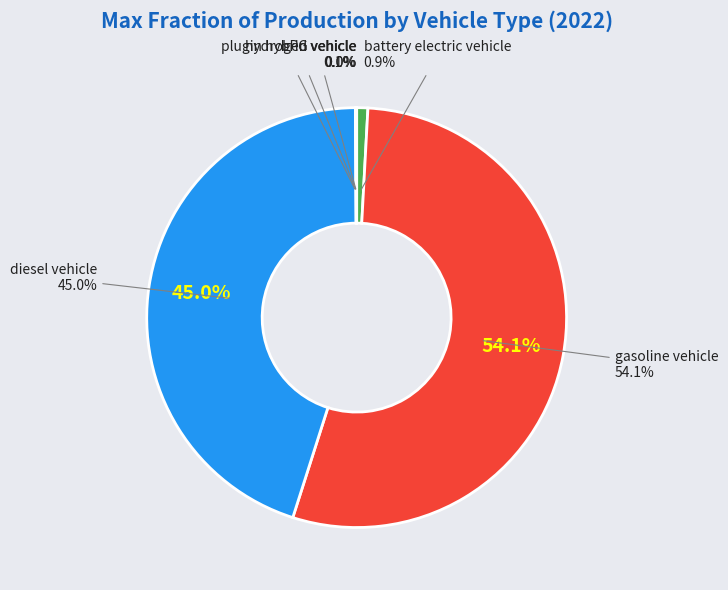

Rank the categories by value from lowest to highest.

natural gas vehicle, hydrogen vehicle, LPG vehicle, plugin hybrid vehicle, battery electric vehicle, diesel vehicle, gasoline vehicle